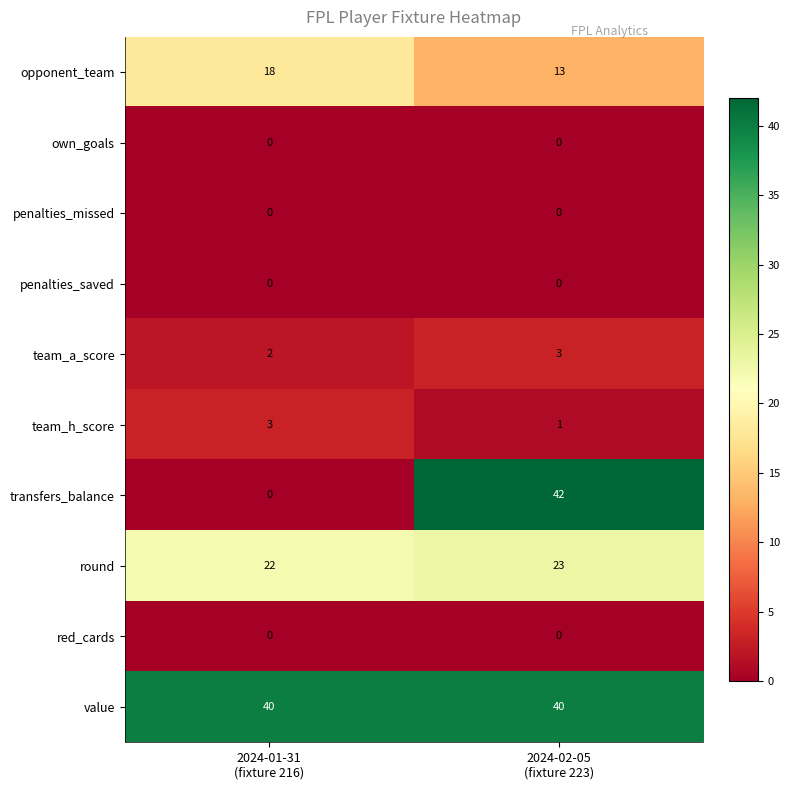

What is the highest value of the value series?

40